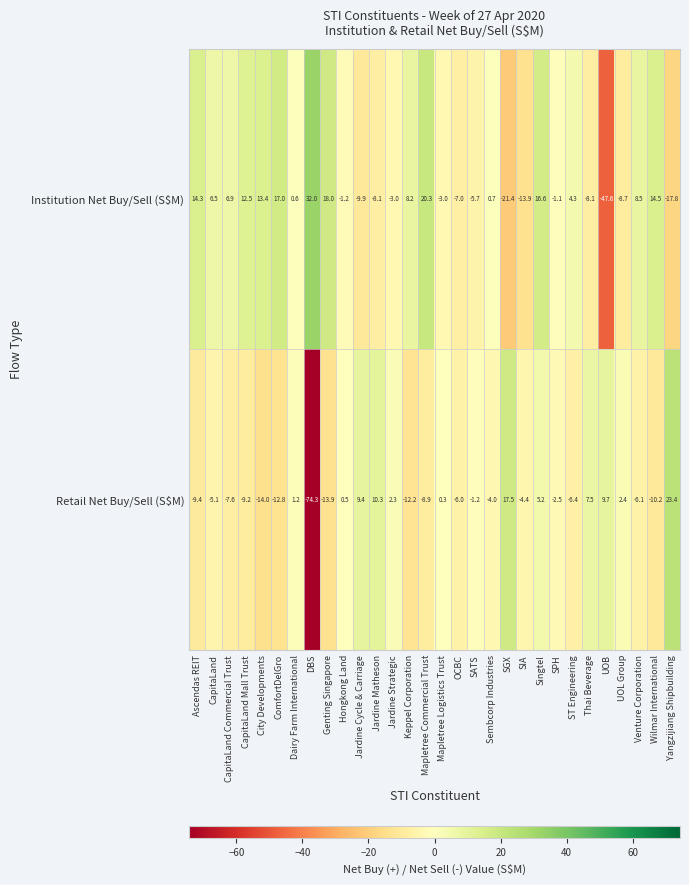

What is the minimum value for Institution Net Buy/Sell (S$M)?

-47.6